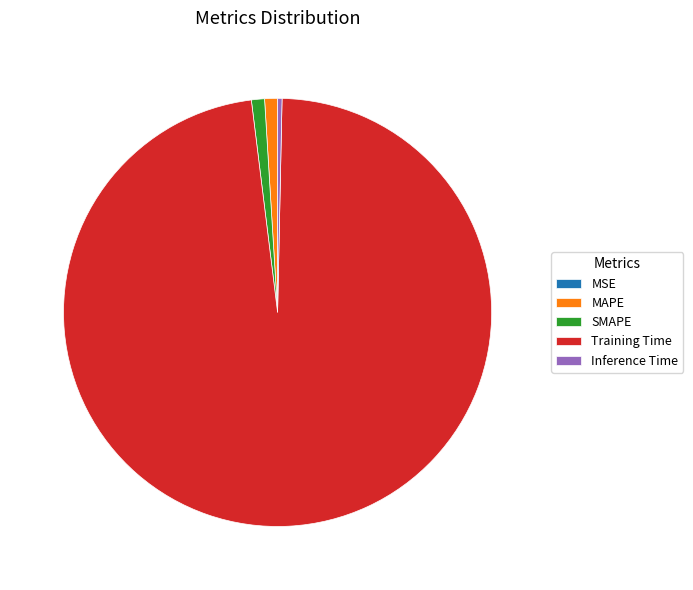

Is it true that Training Time is 98% of the pie?

True